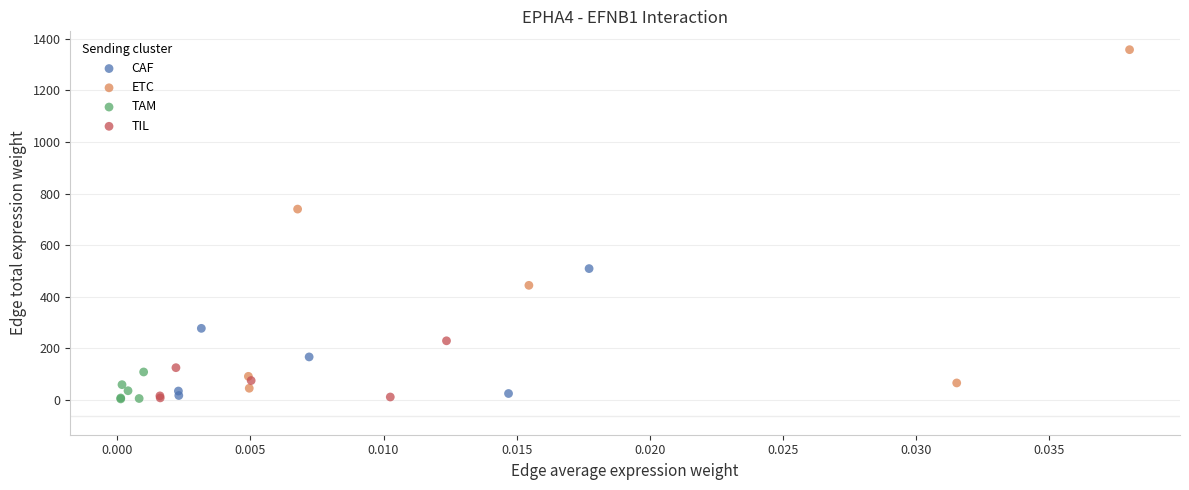

Which series reaches the maximum Y coordinate?

ETC